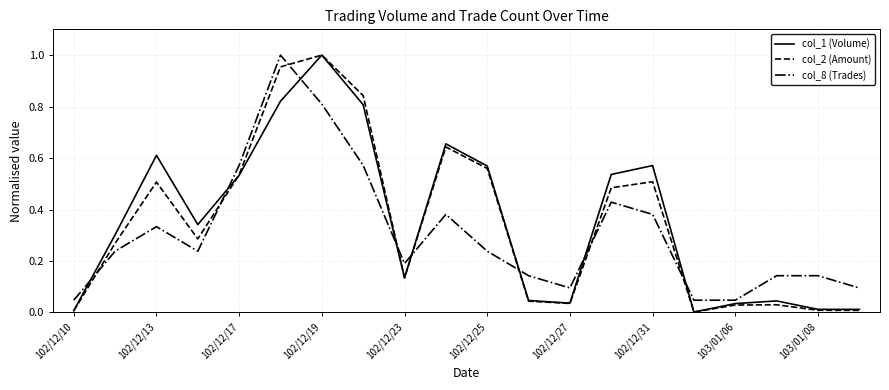

True or false: col_8 (Trades) and col_2 (Amount) intersect in this chart.

True